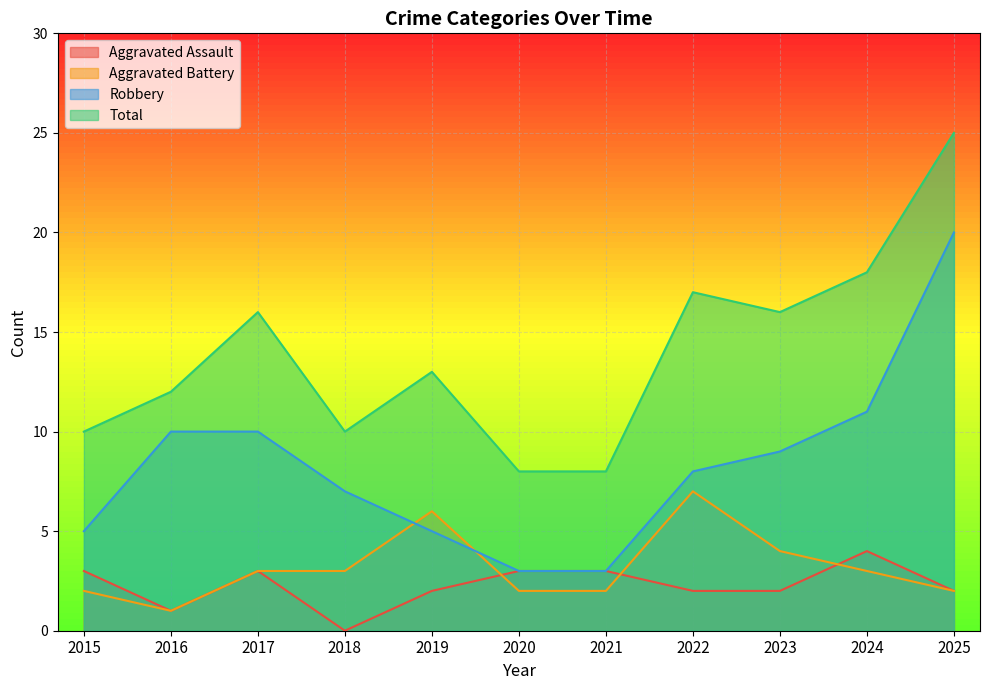

List the series in order of their peak value, lowest first.

Aggravated Assault, Aggravated Battery, Robbery, Total